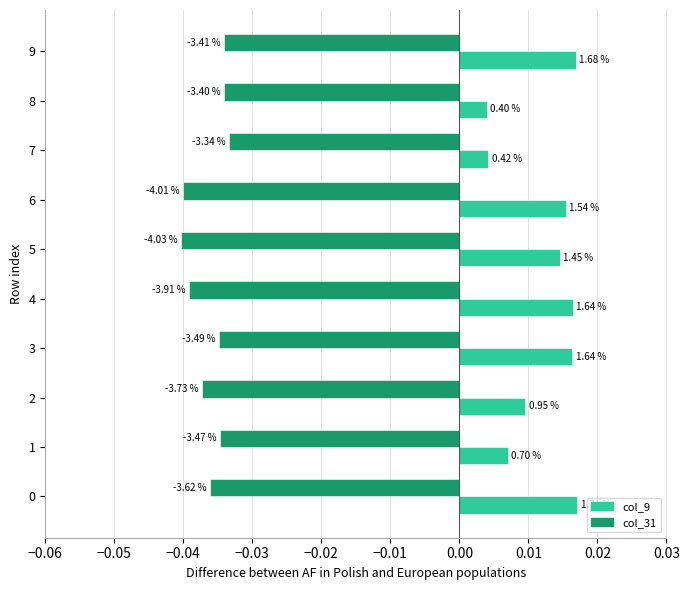

Which series has the largest range (max minus min)?

col_9